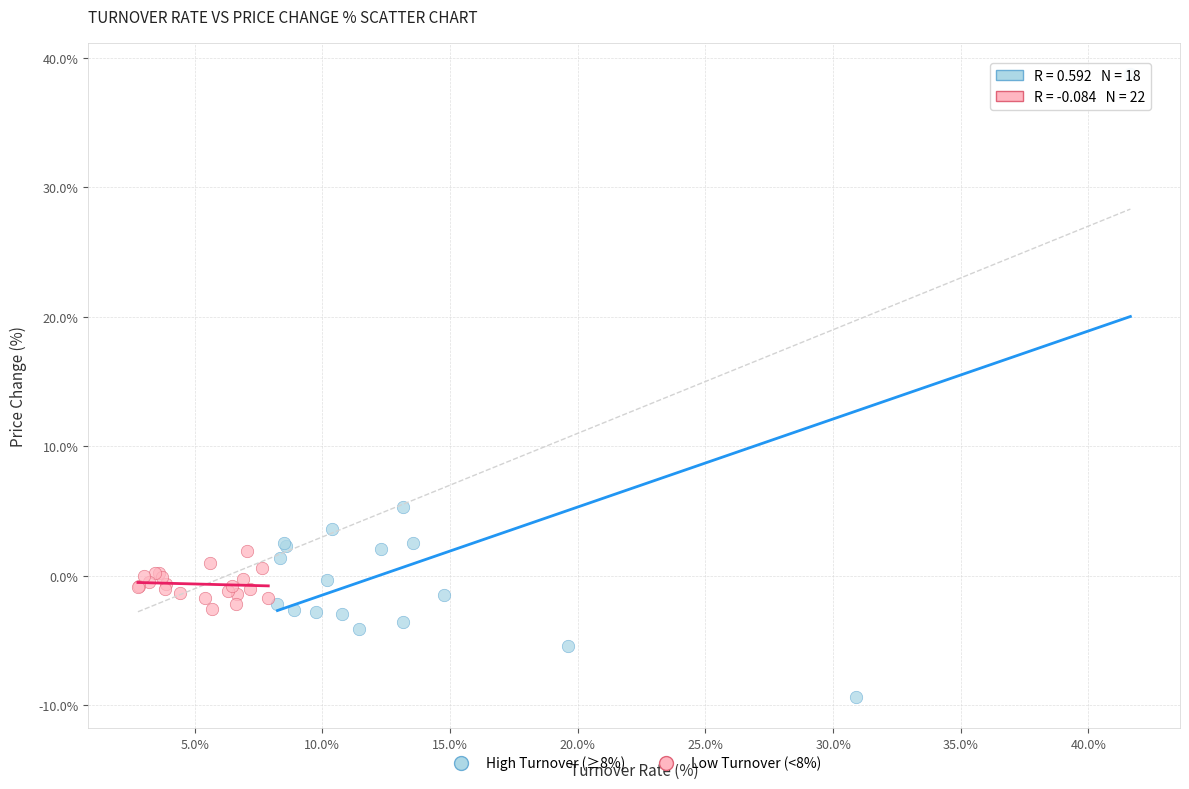

Which series reaches the maximum Y coordinate?

High Turnover (≥8%)